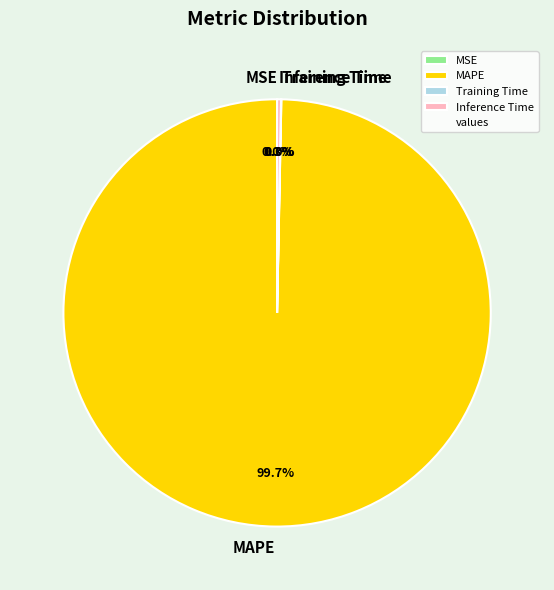

Does MAPE represent more than half of the total?

Yes